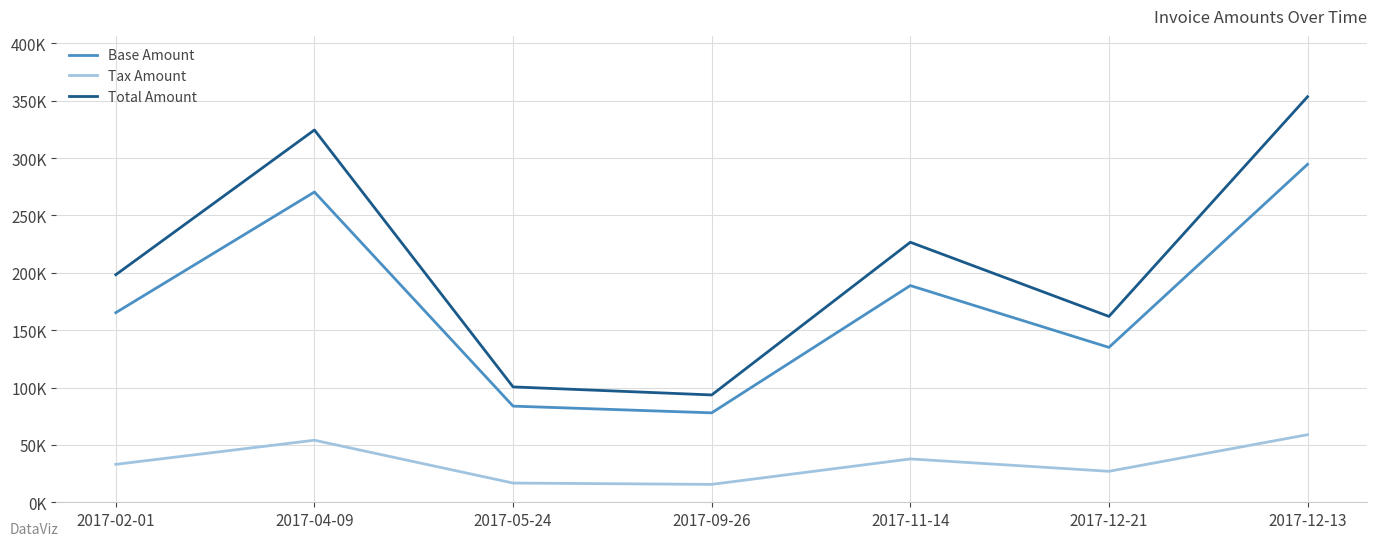

Reading left to right, list all the values displayed in this chart.

Base Amount: 2017-02-01=165290.0	2017-04-09=270411.0	2017-05-24=83797.0	2017-09-26=77956.0	2017-11-14=188868.0	2017-12-21=134987.0	2017-12-13=294555.0
Tax Amount: 2017-02-01=33058.0	2017-04-09=54082.2	2017-05-24=16759.4	2017-09-26=15591.2	2017-11-14=37773.6	2017-12-21=26997.4	2017-12-13=58911.0
Total Amount: 2017-02-01=198348.0	2017-04-09=324493.0	2017-05-24=100556.0	2017-09-26=93547.2	2017-11-14=226642.0	2017-12-21=161984.0	2017-12-13=353466.0